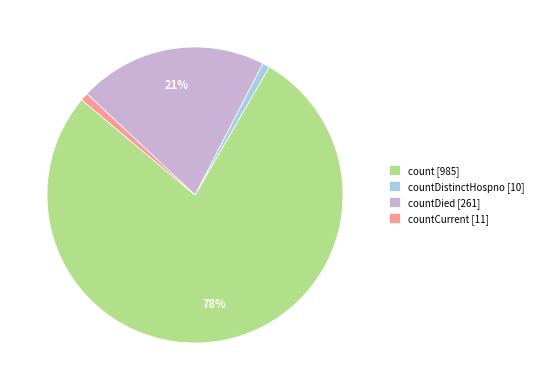

Which category accounts for the majority?

count